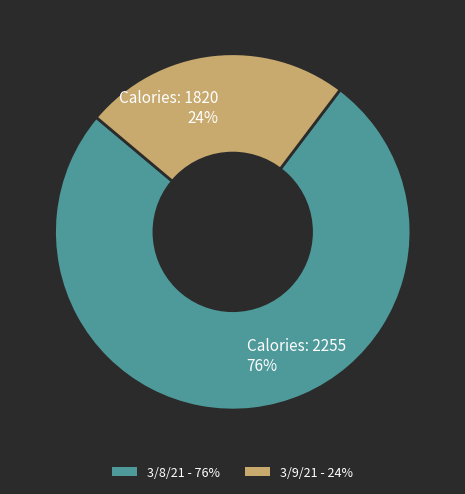

What percentage is the Calories: 1820 24% slice, to the nearest percent?

24%